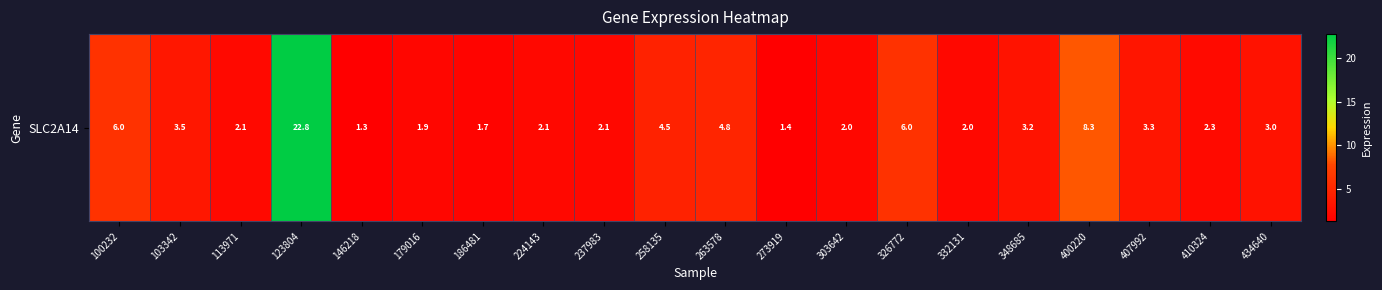

The chart shows a value of 4.1 at 434640. True or false?

False